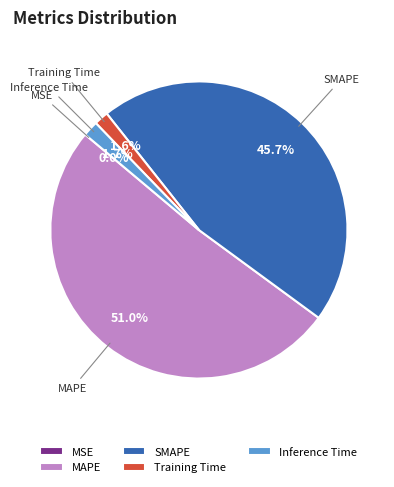

Which category has the biggest portion of the pie?

MAPE